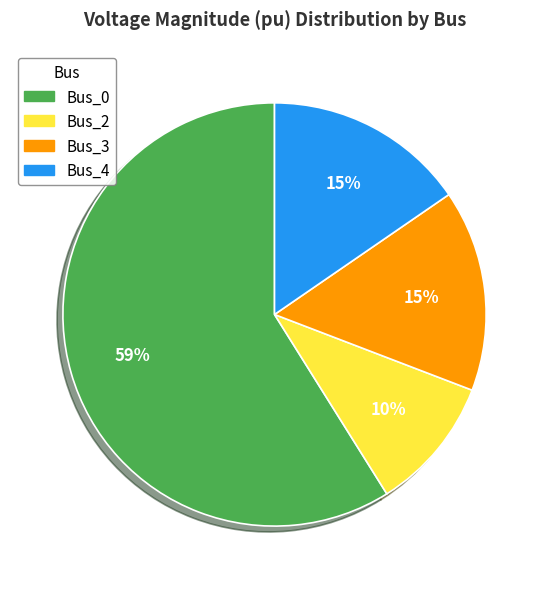

Which has a higher value, Bus_2 or Bus_0?

Bus_0